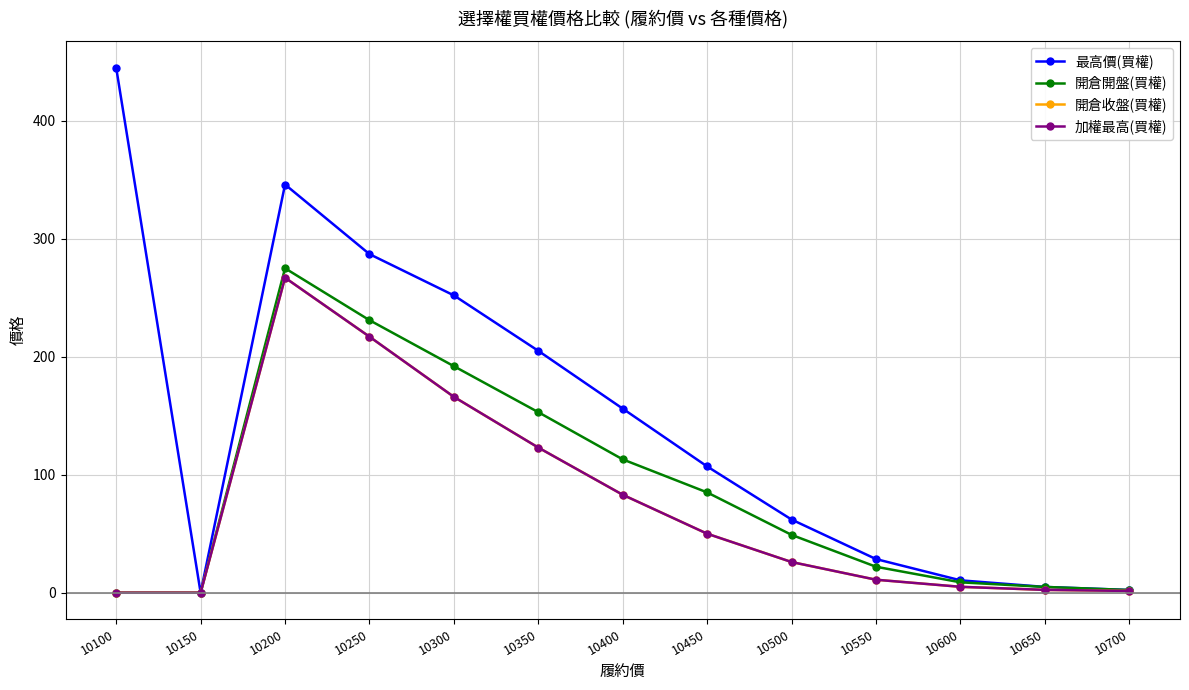

Is this an area chart (filled region under the line)?

No